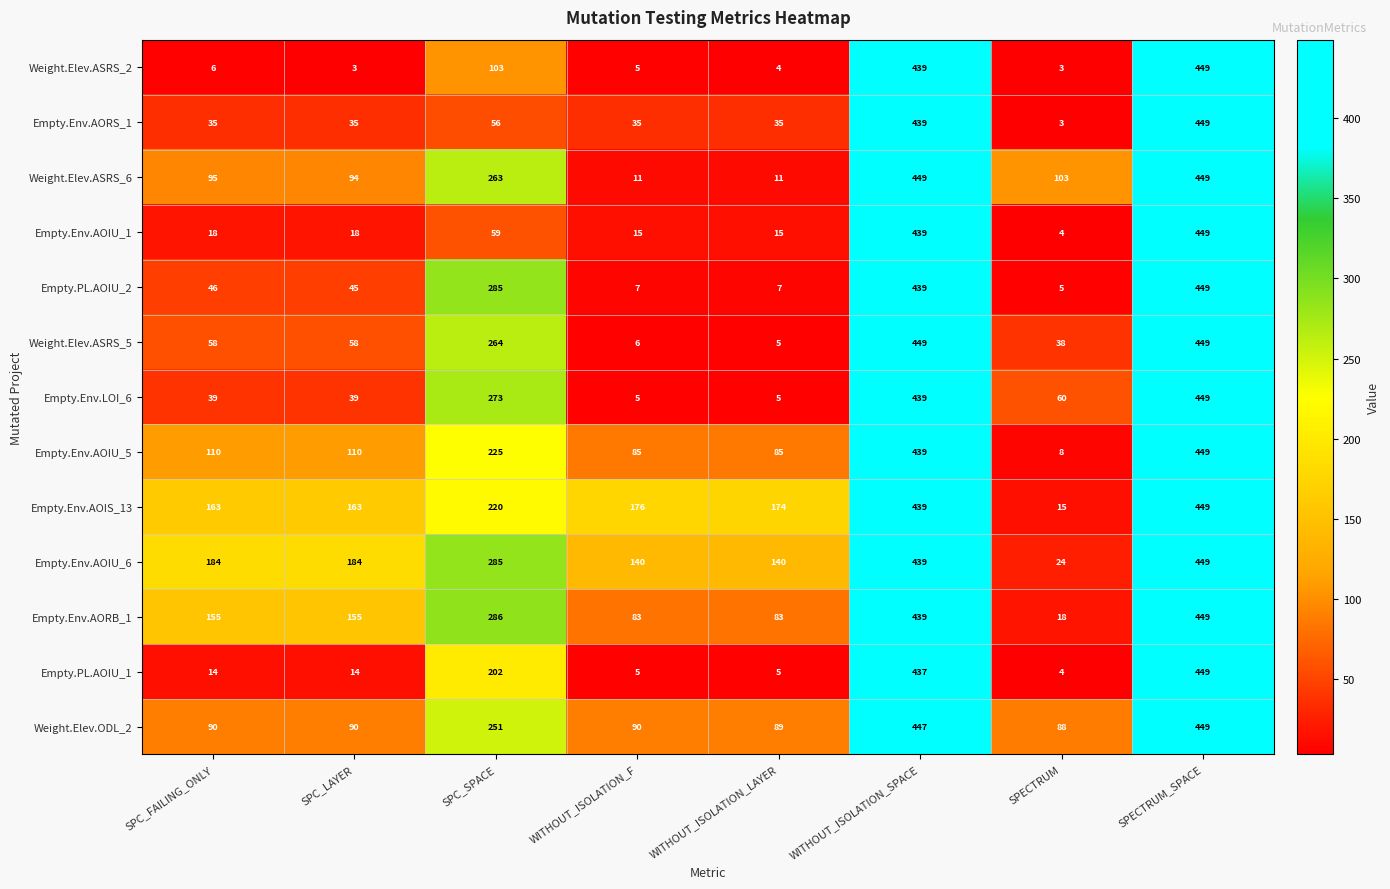

What is the difference between the maximum and second lowest values in the Empty.Env.LOI_6 series?

444